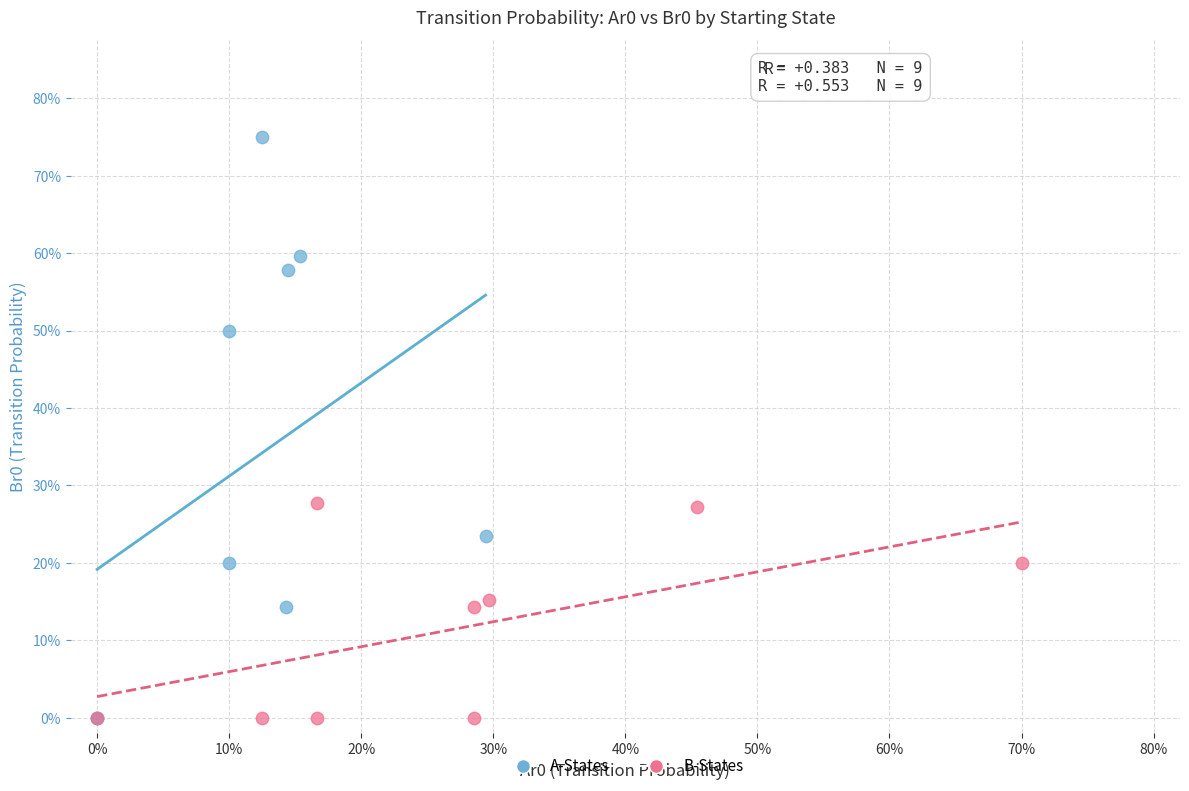

What are all the series names shown in the legend?

A-States, B-States